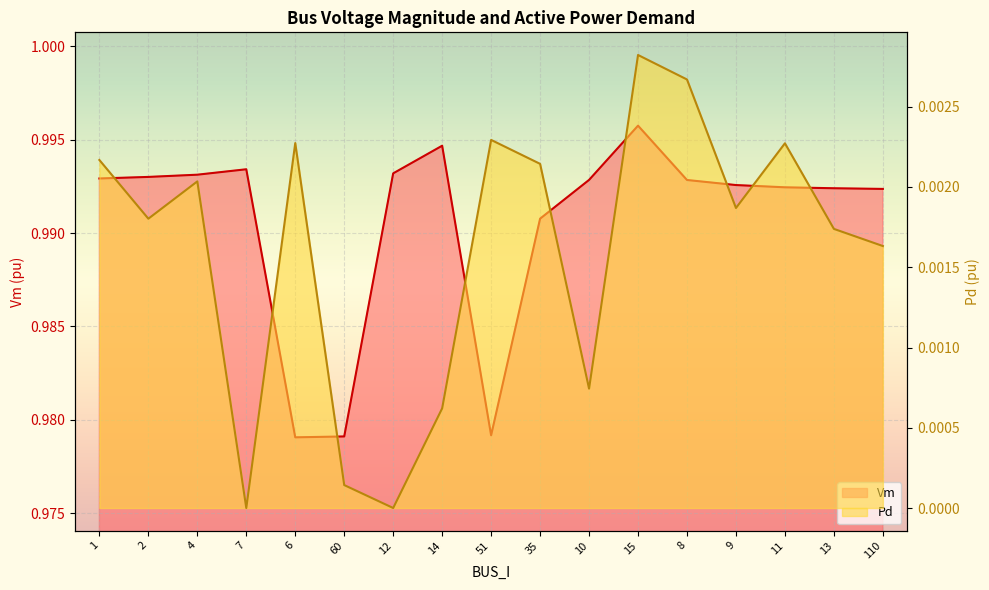

Reading left to right, list all the values displayed in this chart.

Vm: 1.0	1.0	1.0	1.0	1.0	1.0	1.0	1.0	1.0	1.0	1.0	1.0	1.0	1.0	1.0	1.0	1.0
Pd: 0.0	0.0	0.0	0.0	0.0	0.0	0.0	0.0	0.0	0.0	0.0	0.0	0.0	0.0	0.0	0.0	0.0